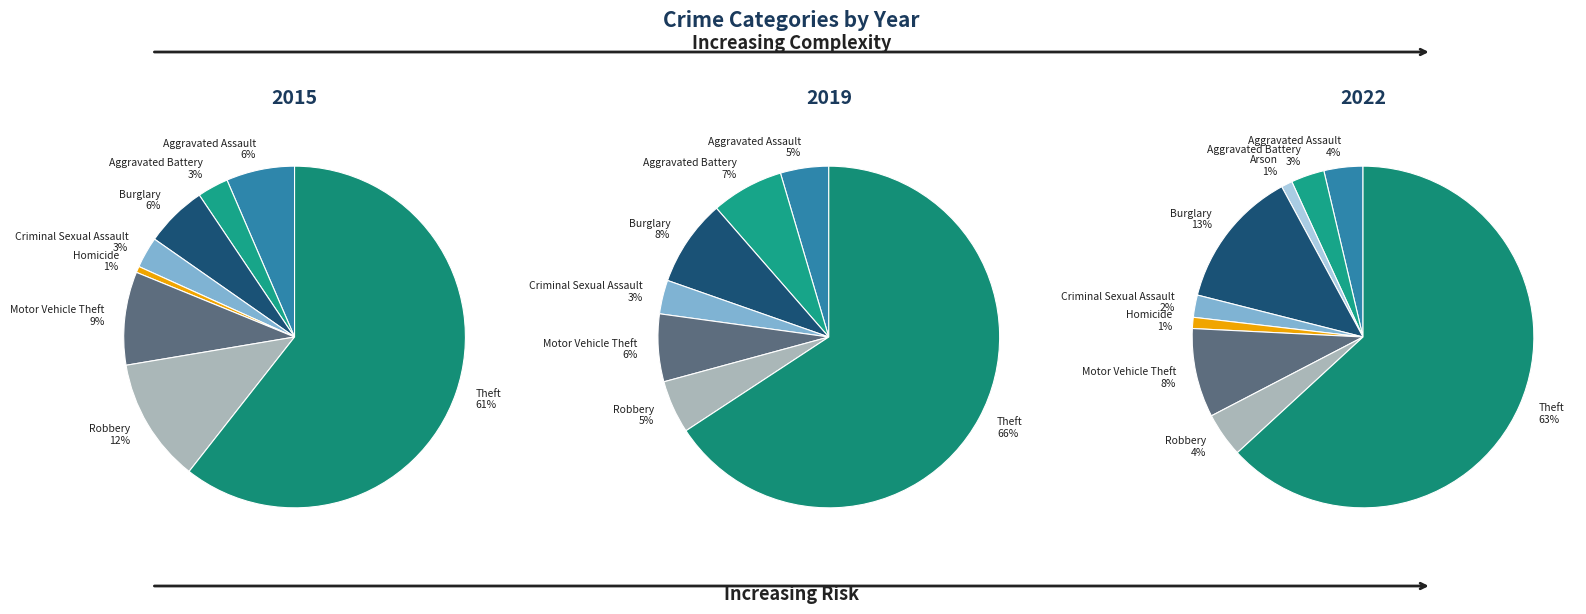

To the nearest percent, what is the combined percentage of Arson and Burglary?

14%